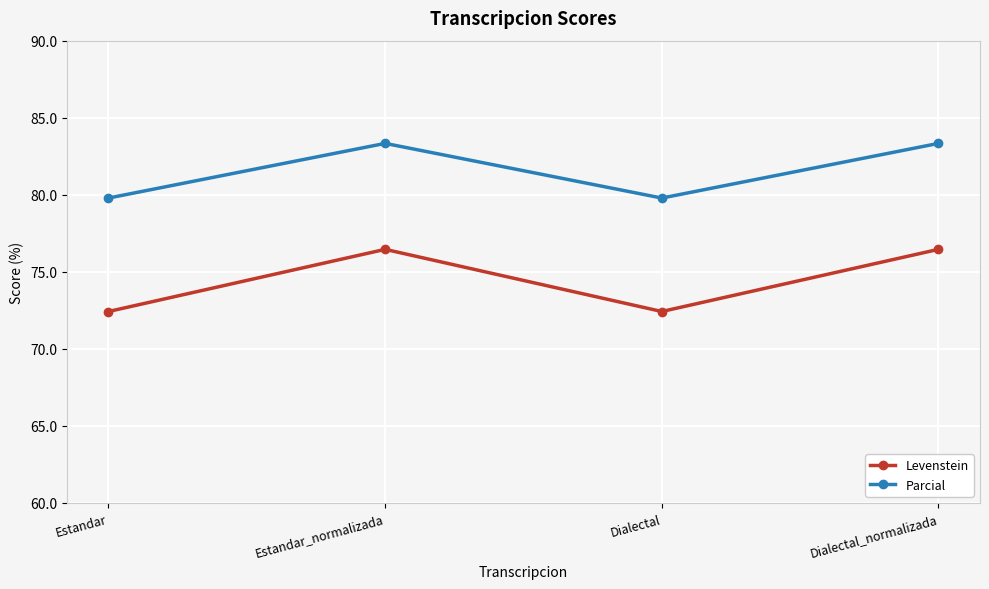

At Dialectal_normalizada, list the series in order from largest to smallest.

Parcial, Levenstein